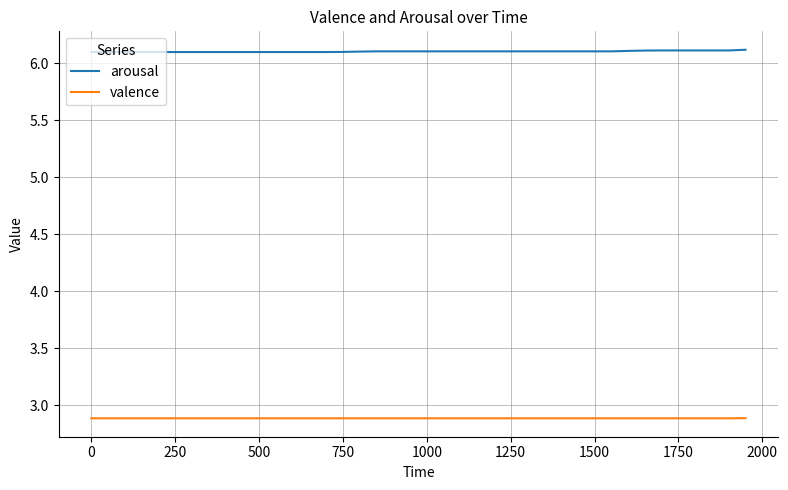

Reading left to right, extract all data points from this chart.

arousal: 6.1	6.1	6.1	6.1	6.1	6.1	6.1	6.1	6.1	6.1	6.1	6.1	6.1	6.1	6.1	6.1	6.1	6.1	6.1	6.1	6.1	6.1	6.1	6.1	6.1	6.1	6.1	6.1	6.1	6.1	6.1	6.1	6.1	6.1	6.1	6.1	6.1	6.1	6.1	6.1
valence: 2.9	2.9	2.9	2.9	2.9	2.9	2.9	2.9	2.9	2.9	2.9	2.9	2.9	2.9	2.9	2.9	2.9	2.9	2.9	2.9	2.9	2.9	2.9	2.9	2.9	2.9	2.9	2.9	2.9	2.9	2.9	2.9	2.9	2.9	2.9	2.9	2.9	2.9	2.9	2.9